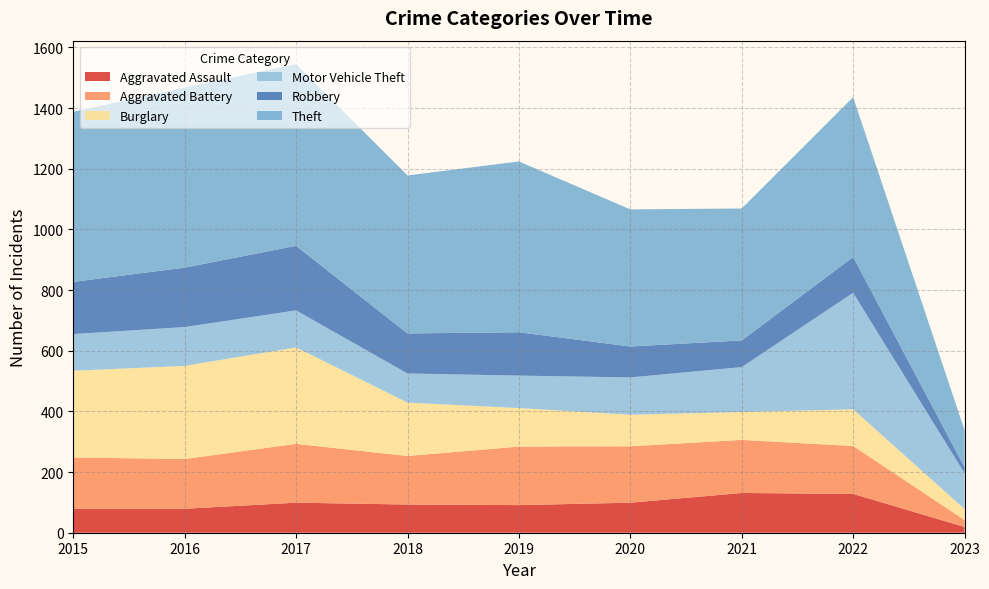

Reading left to right, list all the values displayed in this chart.

Aggravated Assault: 2015=79	2016=79	2017=99	2018=93	2019=91	2020=99	2021=131	2022=128	2023=19
Aggravated Battery: 2015=169	2016=164	2017=194	2018=160	2019=193	2020=186	2021=175	2022=158	2023=23
Burglary: 2015=286	2016=307	2017=318	2018=176	2019=127	2020=104	2021=92	2022=121	2023=36
Motor Vehicle Theft: 2015=121	2016=128	2017=122	2018=96	2019=107	2020=123	2021=148	2022=384	2023=118
Robbery: 2015=172	2016=196	2017=213	2018=132	2019=143	2020=102	2021=88	2022=118	2023=20
Theft: 2015=561	2016=594	2017=599	2018=521	2019=563	2020=452	2021=435	2022=527	2023=122